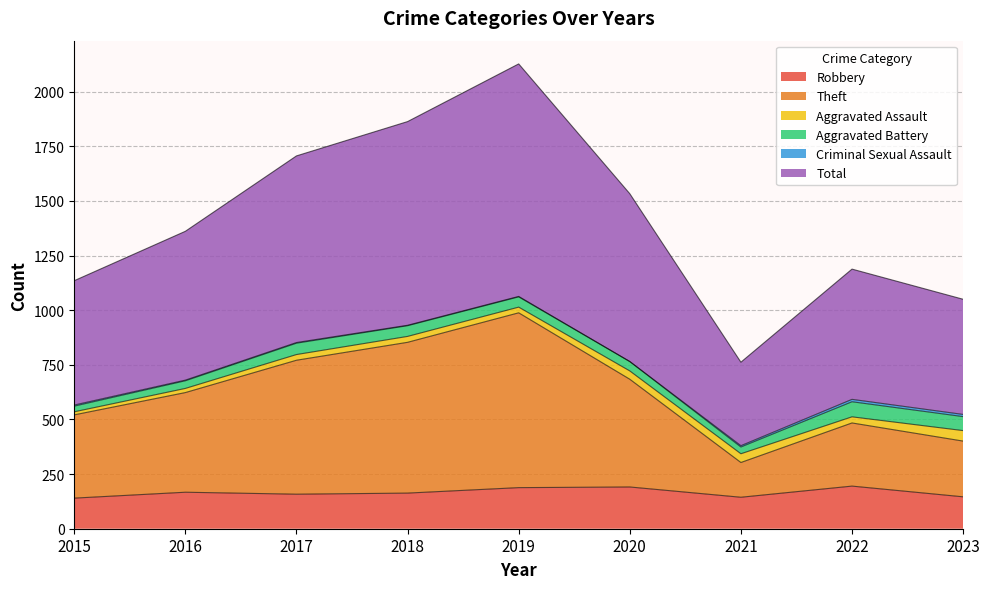

At which category does Total reach its first local valley?

2021